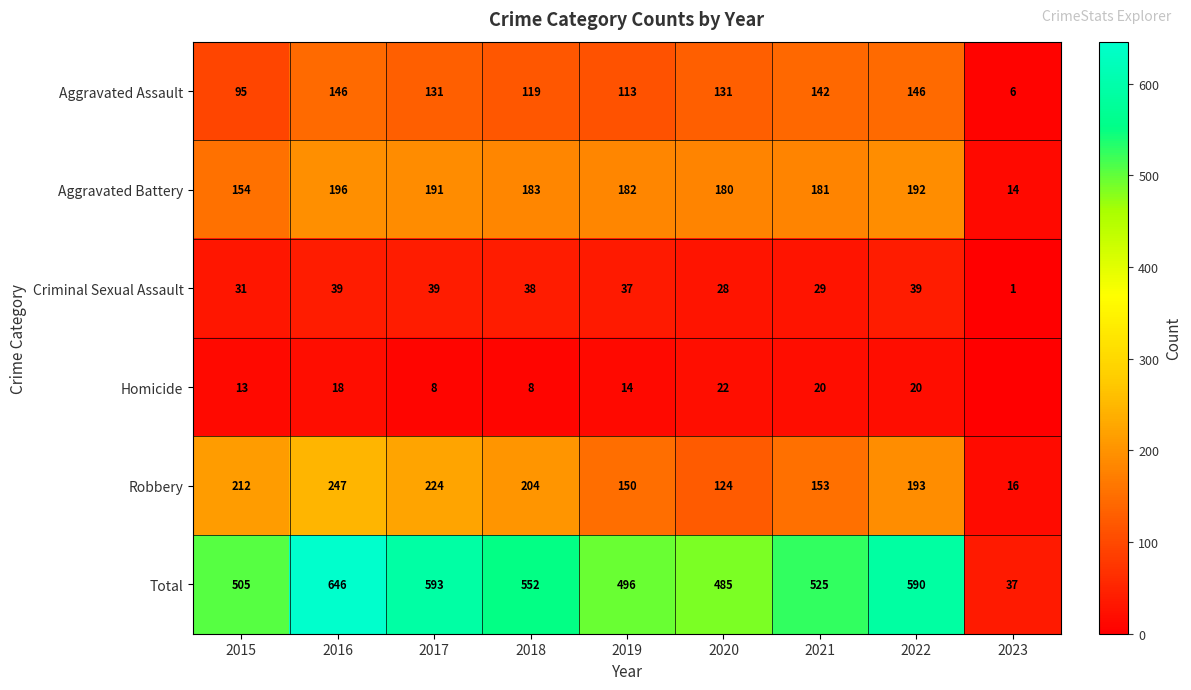

The Criminal Sexual Assault series shows 31 at 2015. True or false?

True